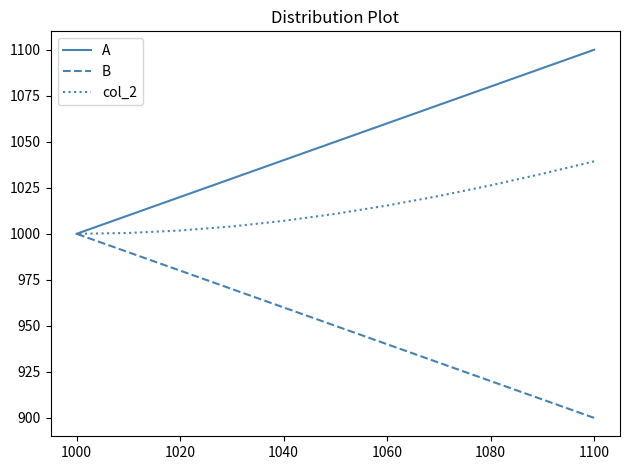

At how many categories does at least one series exceed 1000?

10